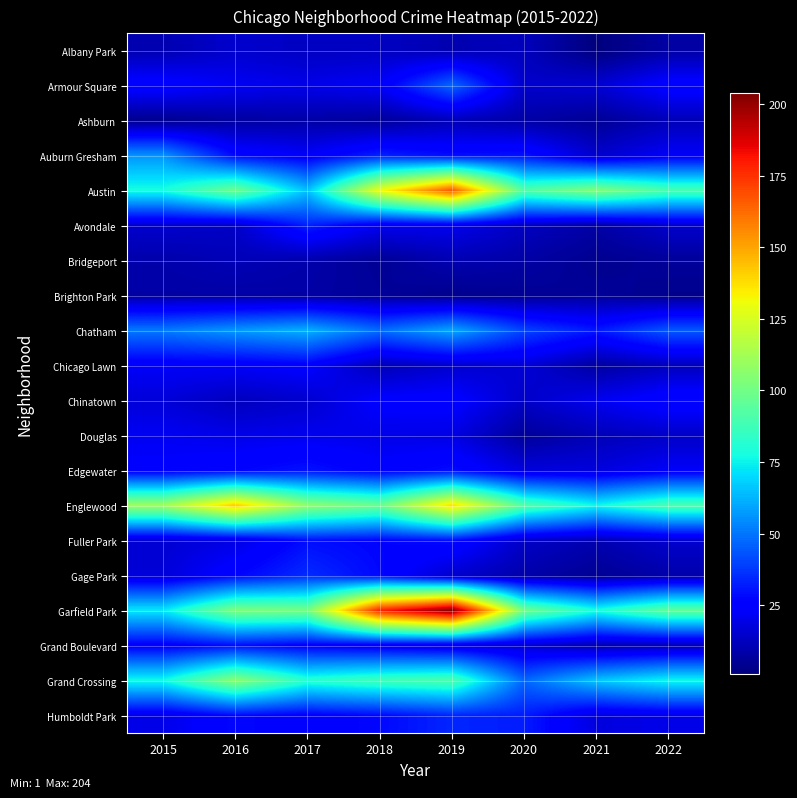

Which series has the widest spread of values?

Garfield Park